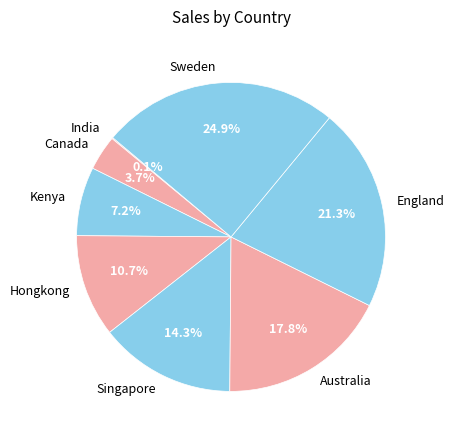

To the nearest percent, what percentage of the pie is Singapore?

14%